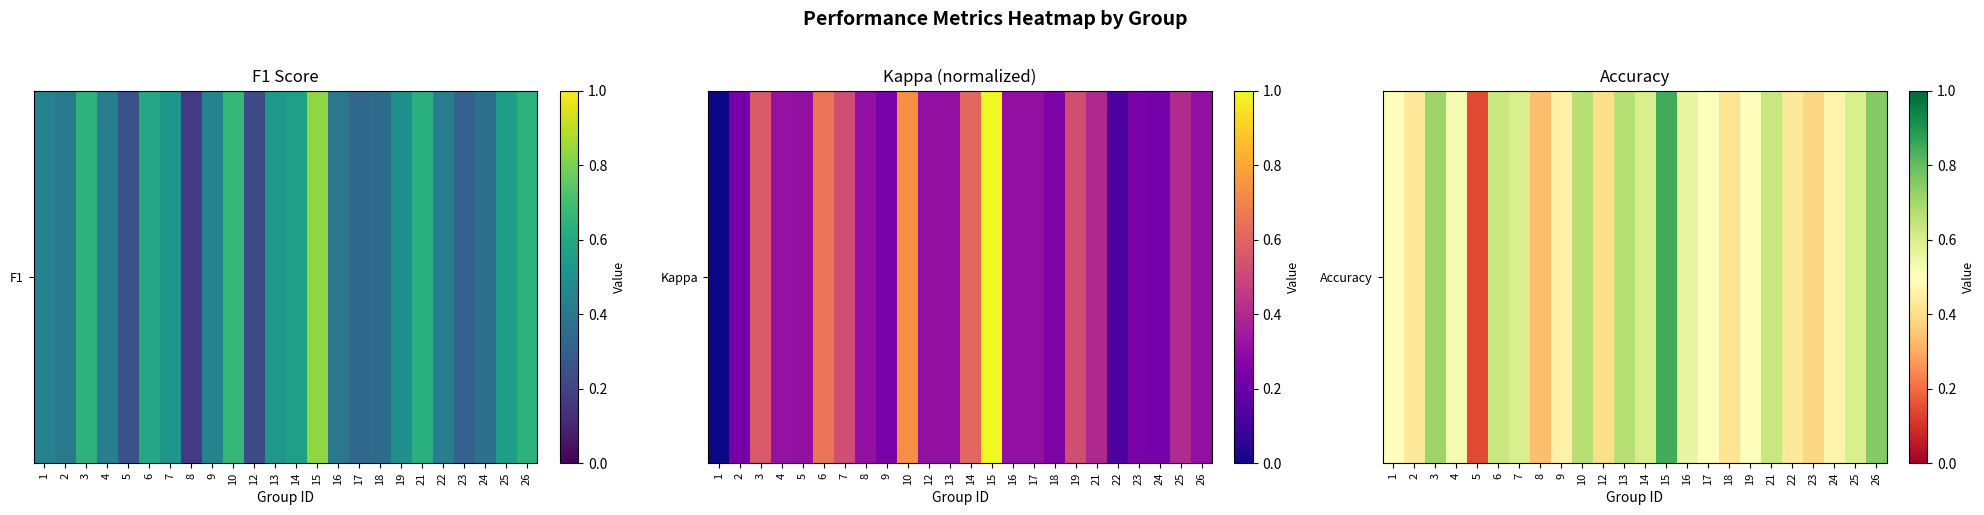

Reading left to right, transcribe all the data shown in this chart.

1=0.5	2=0.4	3=0.7	4=0.5	5=0.1	6=0.6	7=0.6	8=0.3	9=0.5	10=0.7	12=0.4	13=0.7	14=0.6	15=0.8	16=0.6	17=0.5	18=0.4	19=0.5	21=0.6	22=0.4	23=0.4	24=0.5	25=0.6	26=0.8